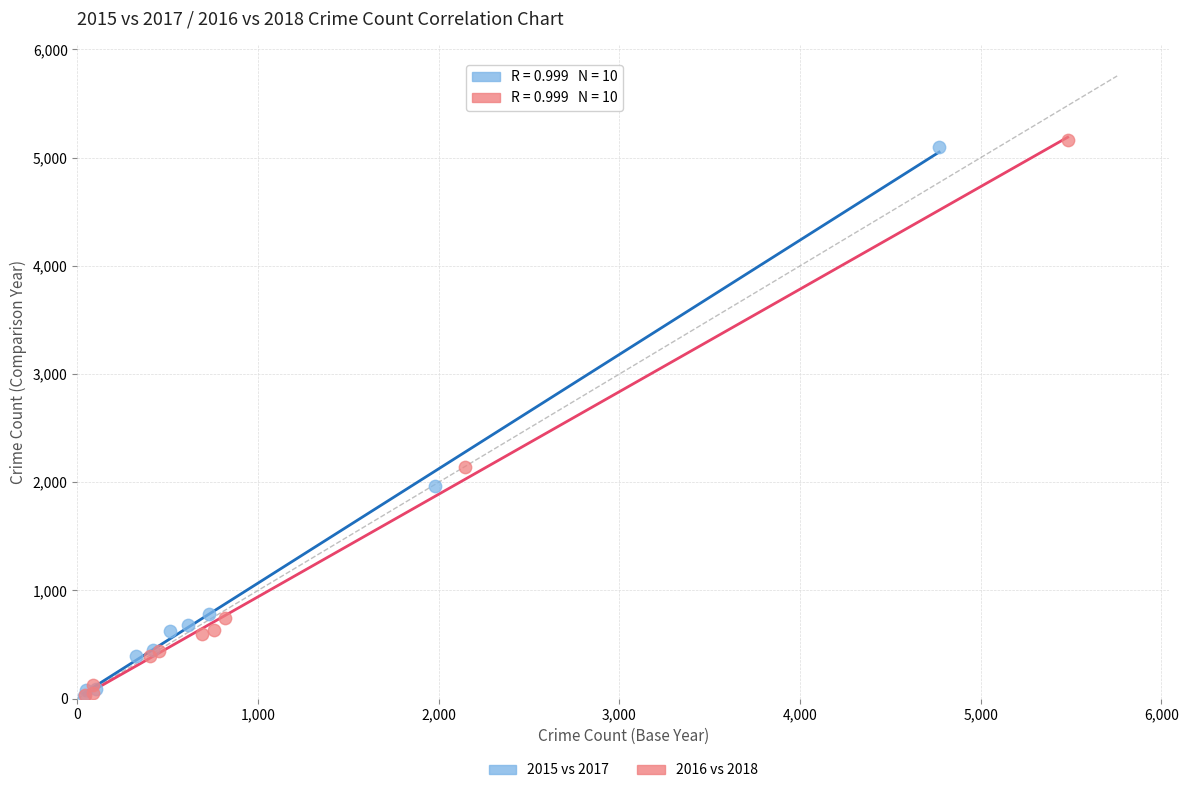

Which series has the widest spread of Y values?

2016 vs 2018